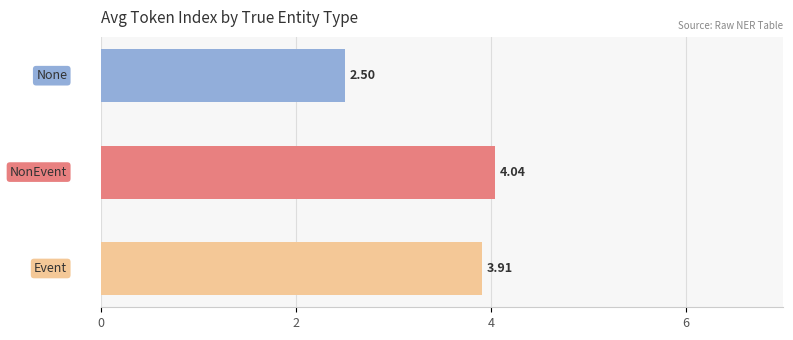

What is the average value?

3.5